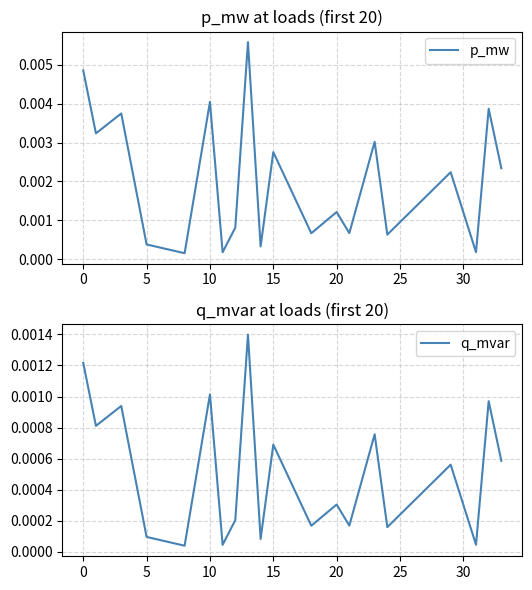

The p_mw series shows 0.0 at 5. True or false?

True